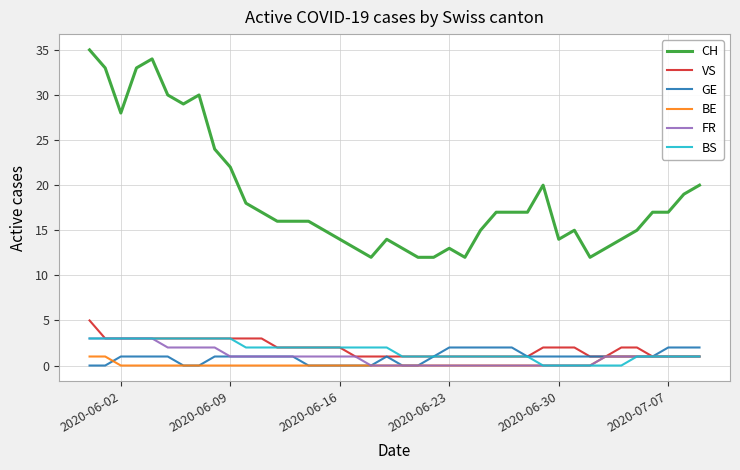

True or false: CH and GE intersect in this chart.

False